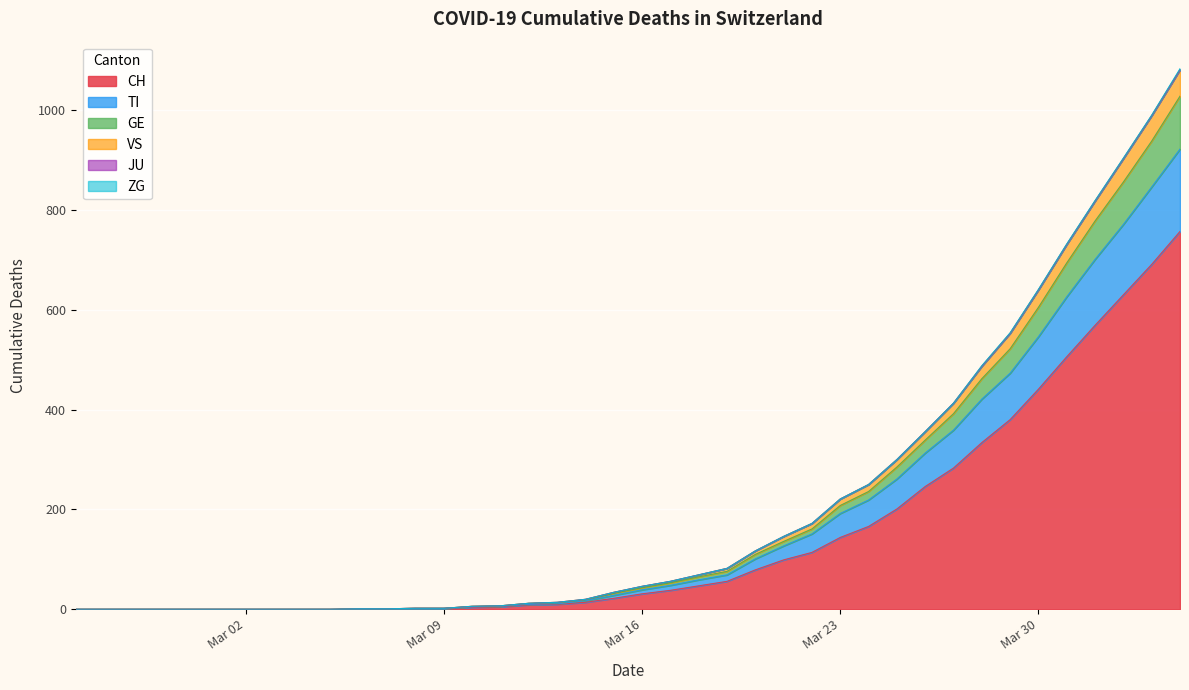

What are all the series names shown in the legend?

CH, TI, GE, VS, JU, ZG